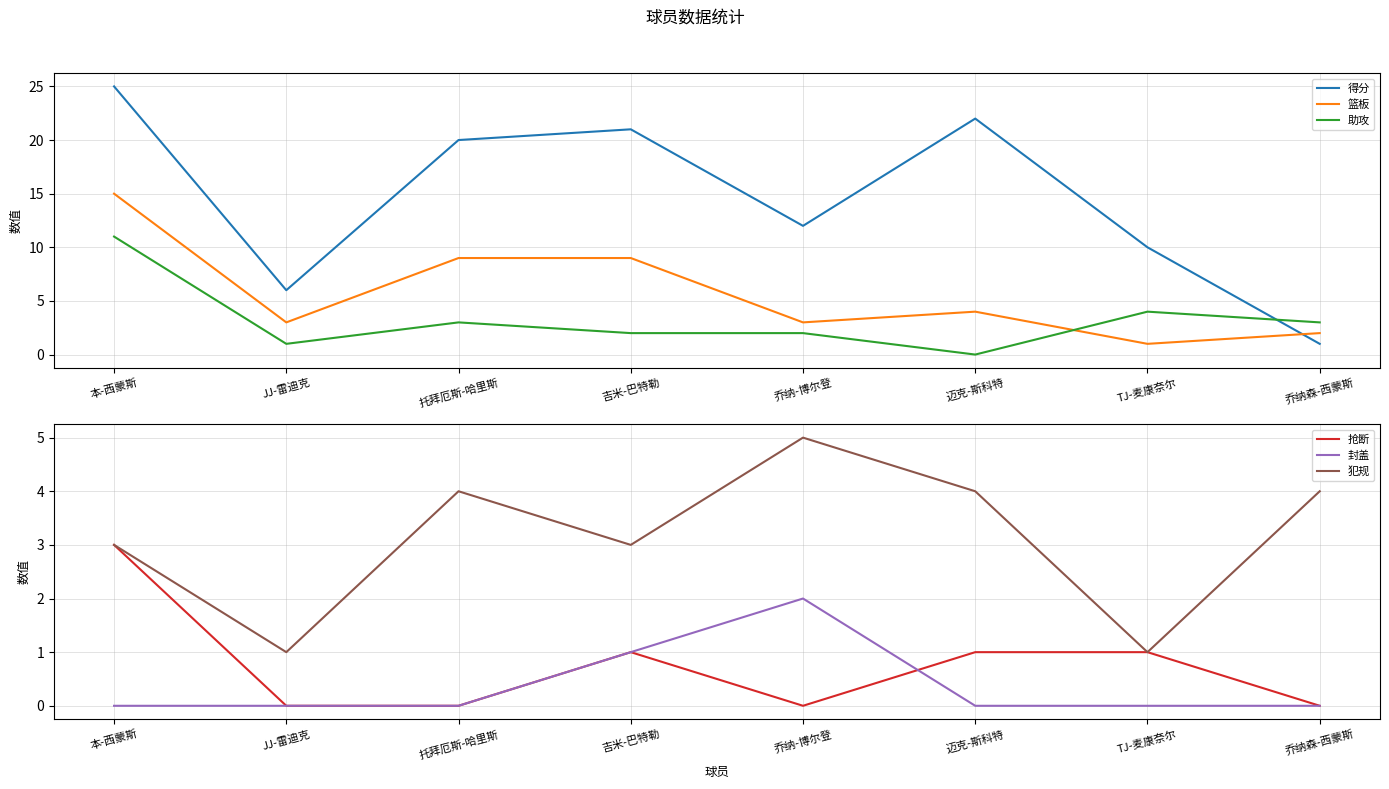

What position from the right is 迈克-斯科特?

3